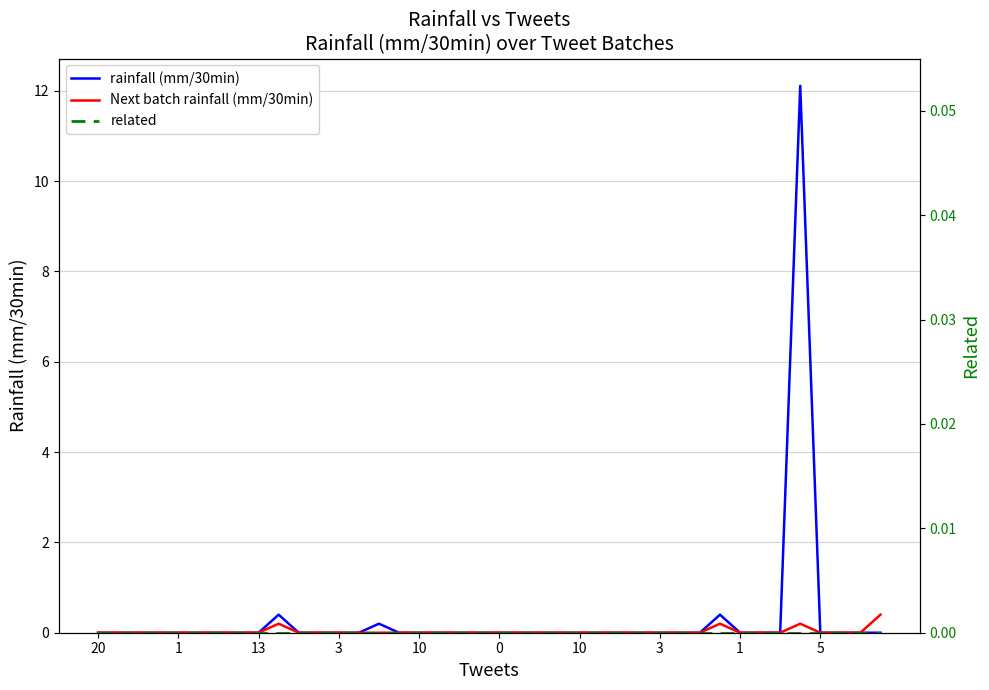

Which label corresponds to the smallest value in the chart?

20